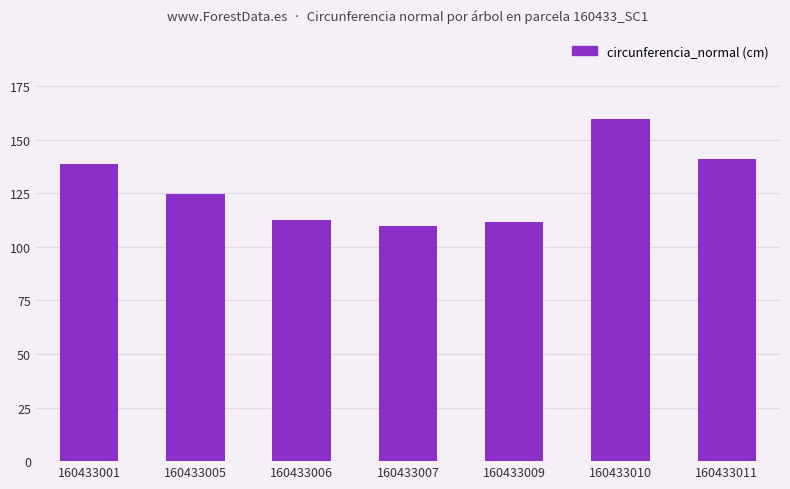

What is the smallest value displayed?

109.7